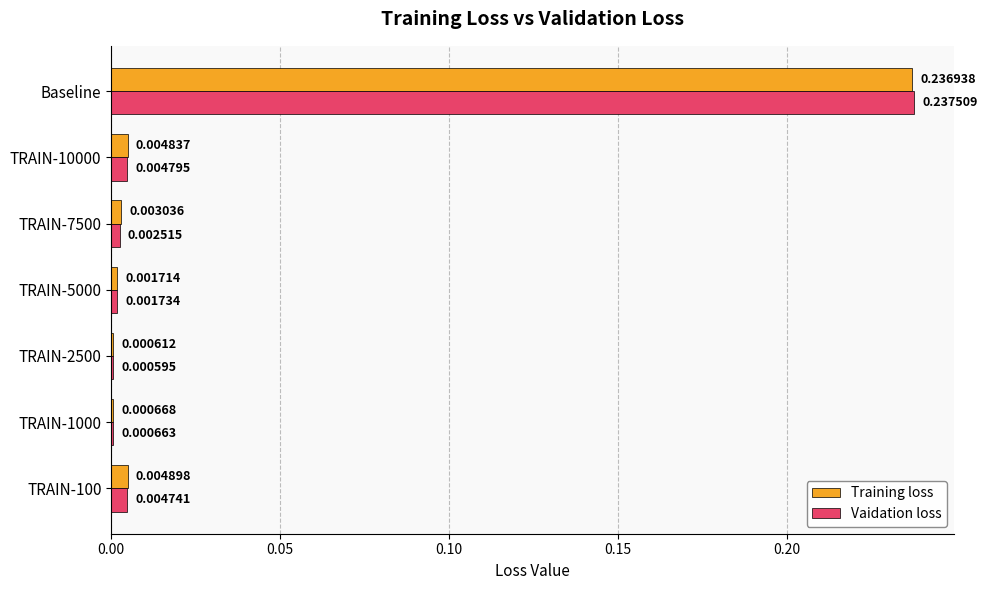

Which series has the largest total across all categories?

Training loss